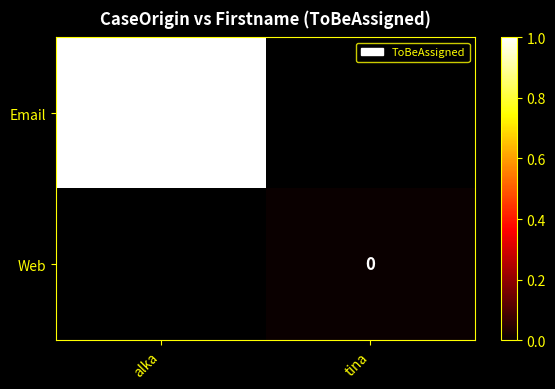

Is it true that Email equals 1 at alka?

True